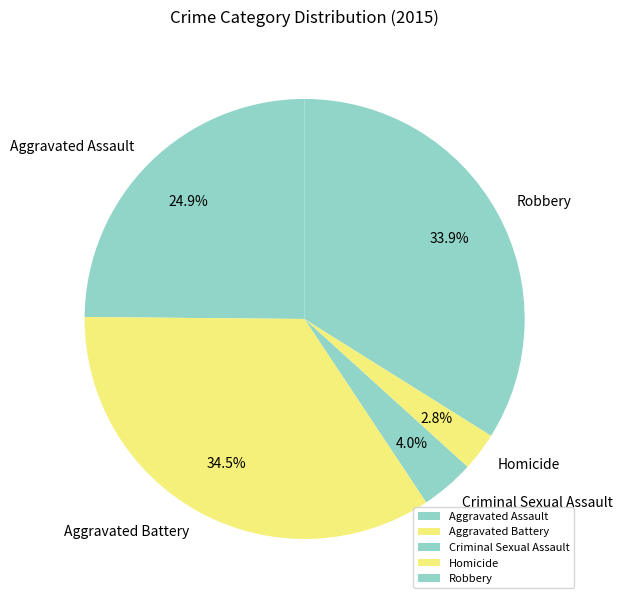

To the nearest percent, what is the average slice percentage?

20%